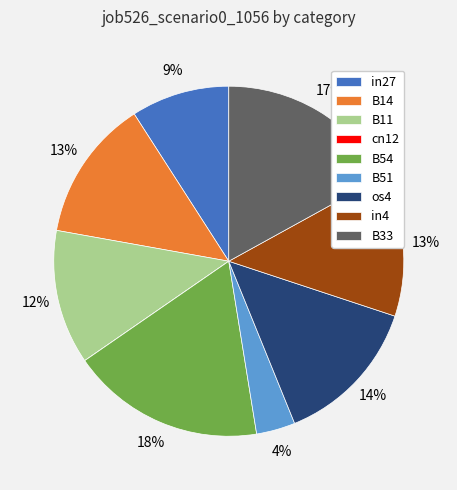

Does B14 represent more than half of the total?

No